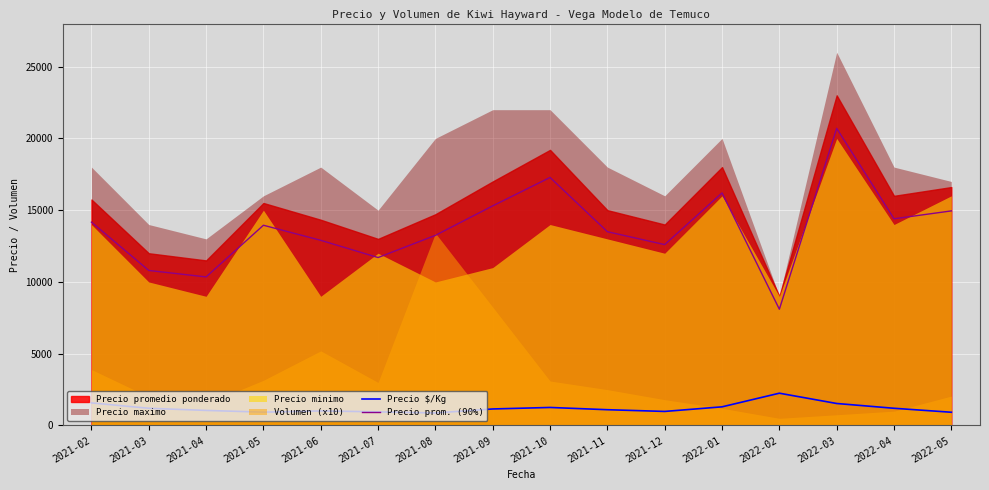

At which label does Precio $/Kg reach its peak?

2022-02